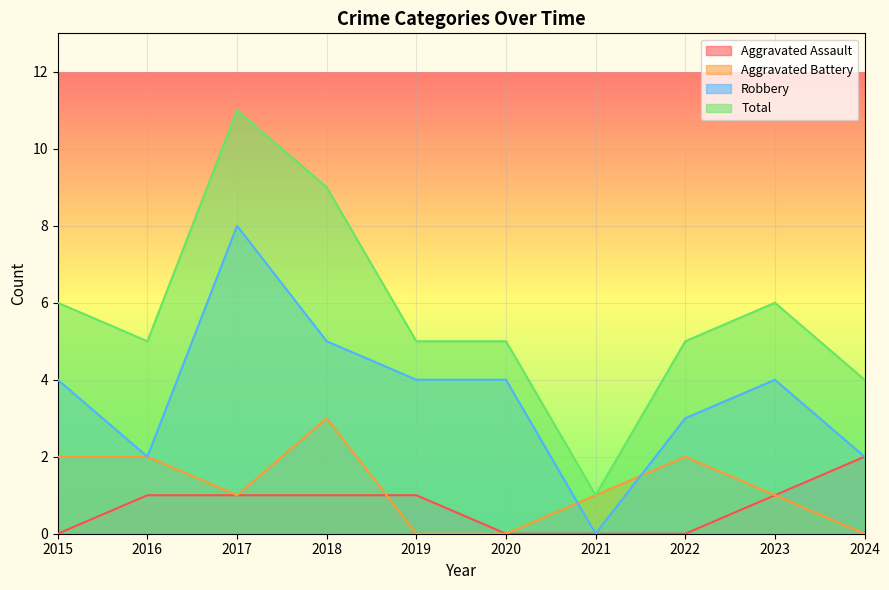

What is the lowest value of the Total series?

1